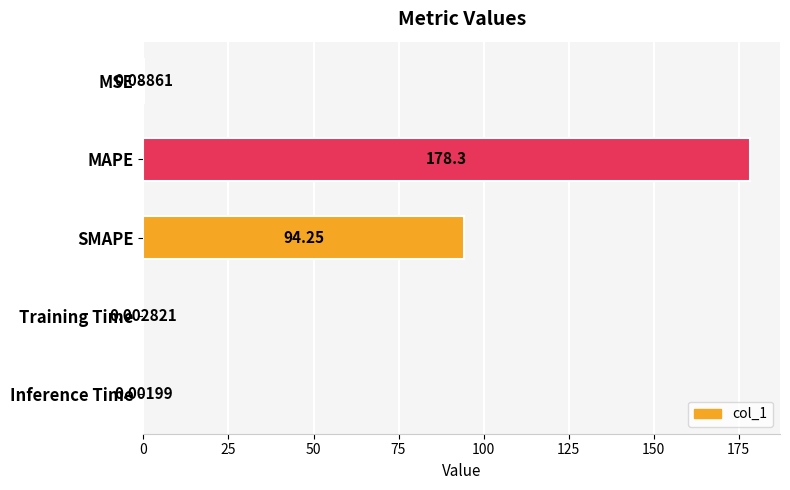

What is the sum of the values at SMAPE and MSE?

94.3